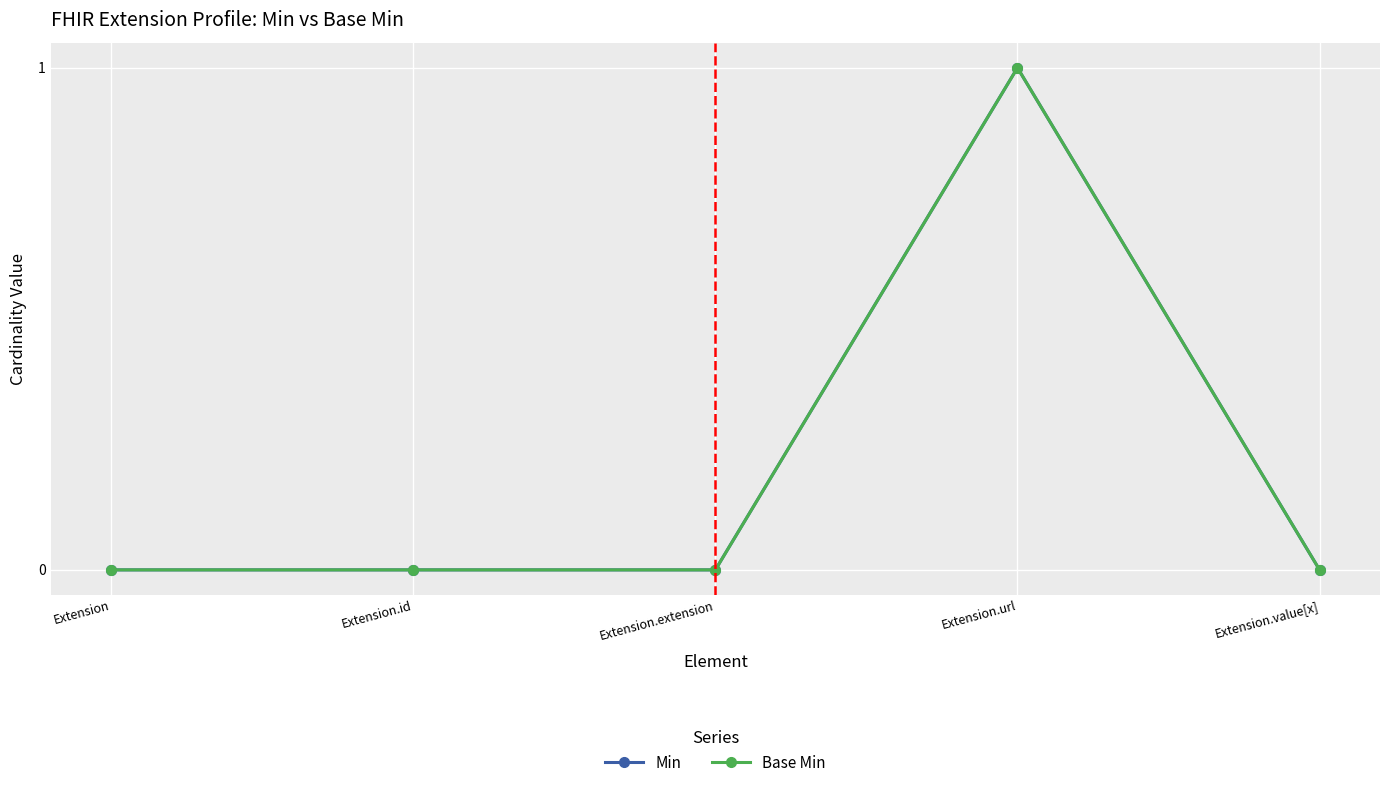

True or false: Min has more than 1 interior local peaks.

False